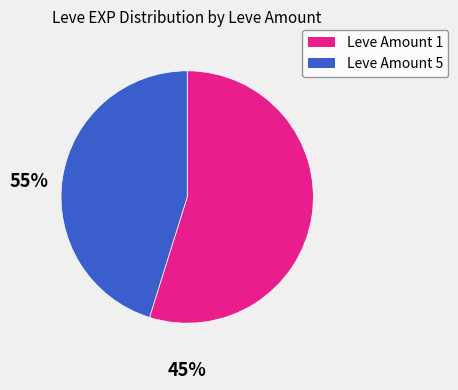

Is there any slice that represents more than half of the pie?

Yes